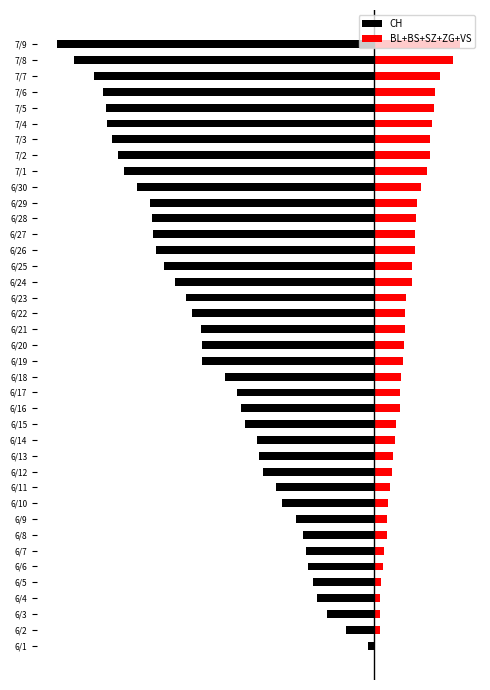

What is the approximate value of CH at 7/7?

-35.3